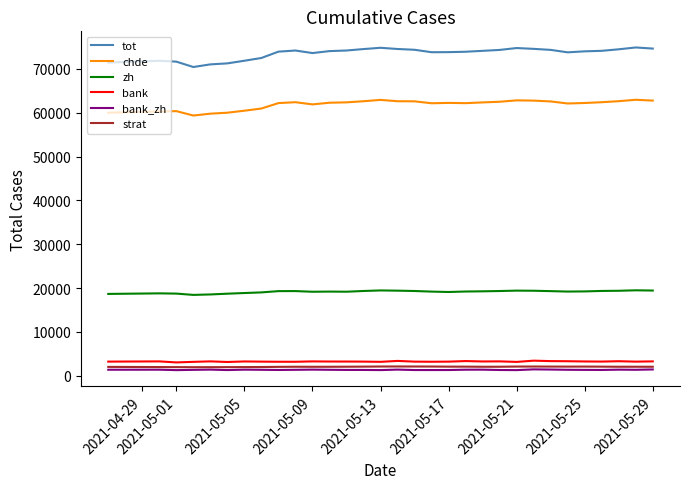

True or false: bank and tot intersect in this chart.

False